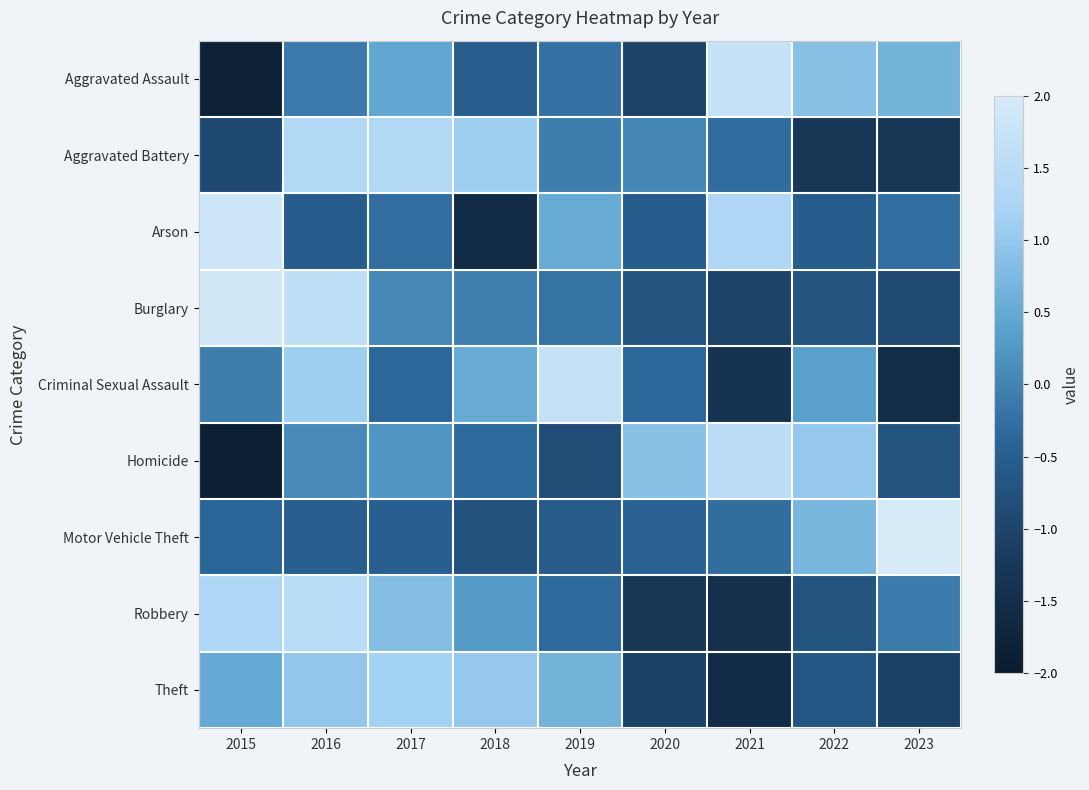

Reading right to left, extract all data points from this chart.

Aggravated Assault: 2023=0.6	2022=0.9	2021=1.7	2020=-1.0	2019=-0.2	2018=-0.5	2017=0.5	2016=-0.1	2015=-1.8
Aggravated Battery: 2023=-1.3	2022=-1.3	2021=-0.3	2020=0.0	2019=-0.1	2018=1.1	2017=1.4	2016=1.4	2015=-0.9
Arson: 2023=-0.3	2022=-0.5	2021=1.3	2020=-0.5	2019=0.5	2018=-1.6	2017=-0.3	2016=-0.5	2015=1.9
Burglary: 2023=-0.9	2022=-0.7	2021=-1.0	2020=-0.7	2019=-0.2	2018=-0.0	2017=0.1	2016=1.6	2015=1.9
Criminal Sexual Assault: 2023=-1.5	2022=0.4	2021=-1.4	2020=-0.4	2019=1.7	2018=0.5	2017=-0.4	2016=1.1	2015=-0.1
Homicide: 2023=-0.7	2022=1.0	2021=1.5	2020=0.9	2019=-0.8	2018=-0.3	2017=0.2	2016=0.1	2015=-1.9
Motor Vehicle Theft: 2023=2.6	2022=0.7	2021=-0.3	2020=-0.4	2019=-0.5	2018=-0.7	2017=-0.5	2016=-0.5	2015=-0.4
Robbery: 2023=-0.1	2022=-0.7	2021=-1.5	2020=-1.3	2019=-0.3	2018=0.3	2017=0.8	2016=1.5	2015=1.3
Theft: 2023=-1.1	2022=-0.6	2021=-1.5	2020=-1.0	2019=0.7	2018=1.0	2017=1.2	2016=1.0	2015=0.5